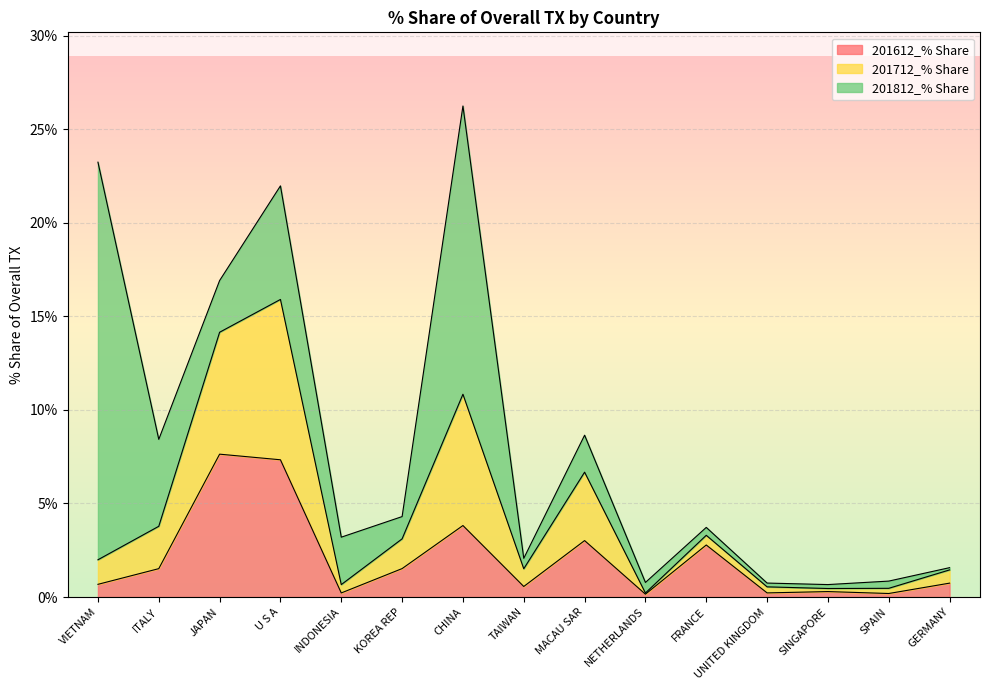

What are all the series names shown in the legend?

201612_% Share, 201712_% Share, 201812_% Share